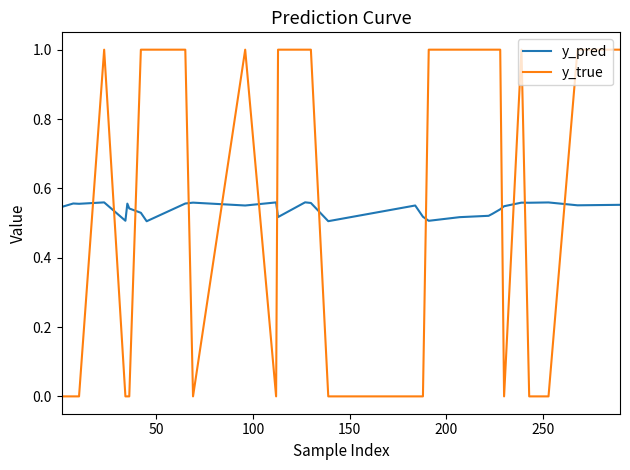

Which series has the widest spread of values?

y_true